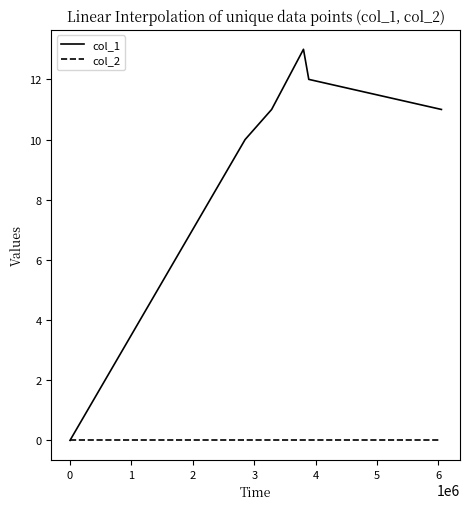

Which series has the largest total across all categories?

col_1